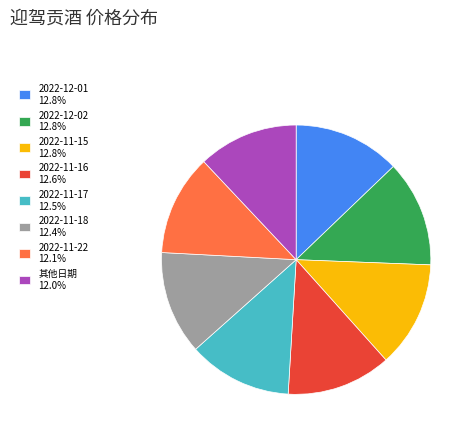

How many segments does this pie chart have?

8